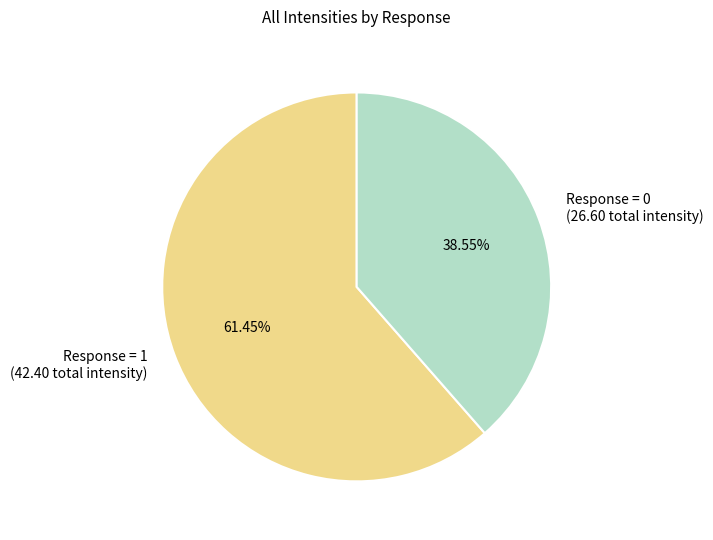

Which slice is the smallest?

Response = 0 (26.60 total intensity)